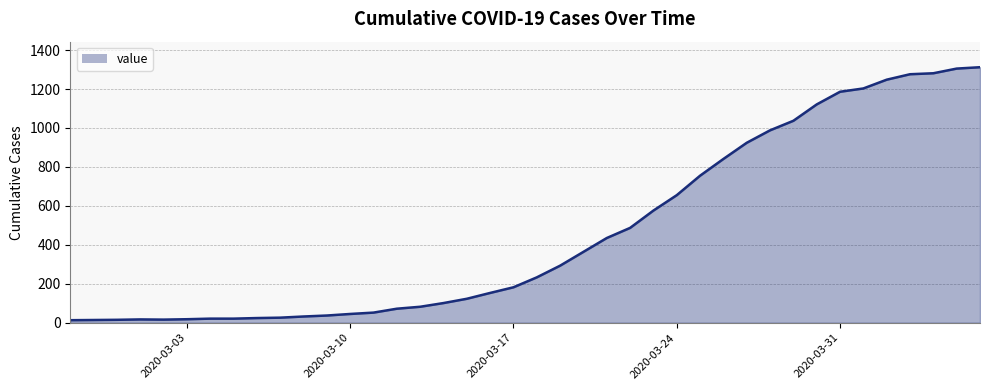

What is the maximum value shown in the chart?

1312